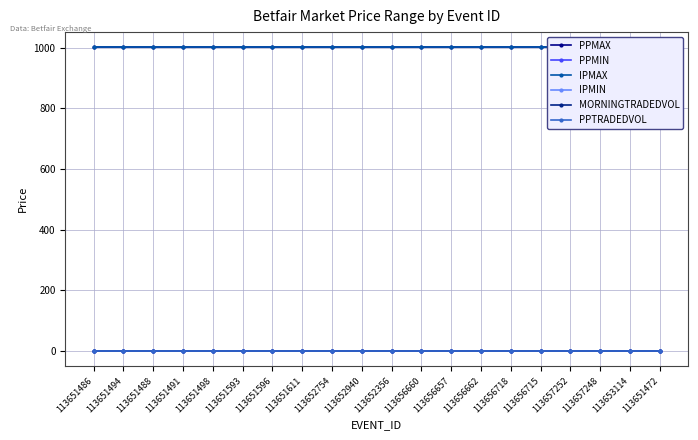

At 113657252, list the series in order from largest to smallest.

PPMAX, IPMAX, PPMIN, IPMIN, MORNINGTRADEDVOL, PPTRADEDVOL